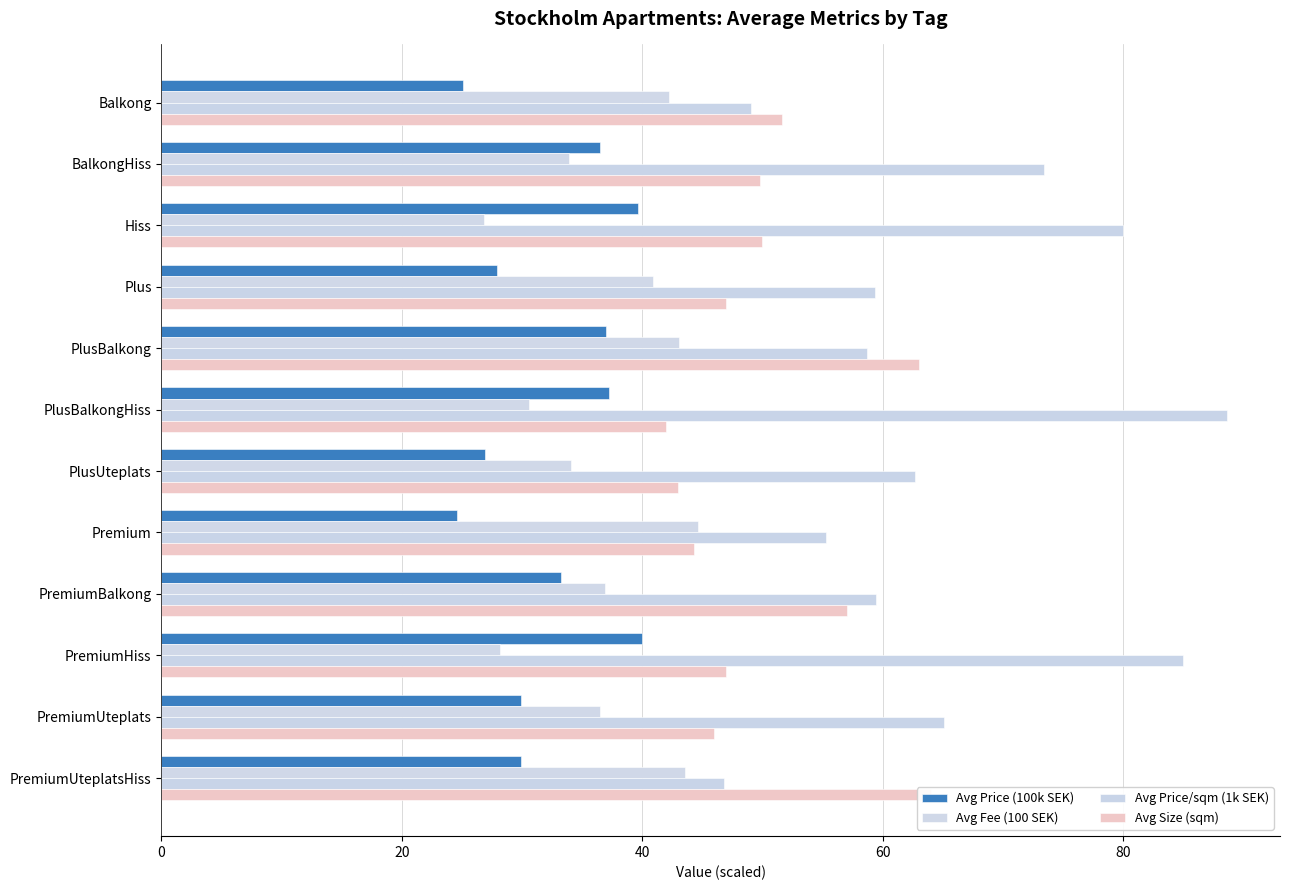

How many values in the Avg Price (100k SEK) series exceed 33?

6